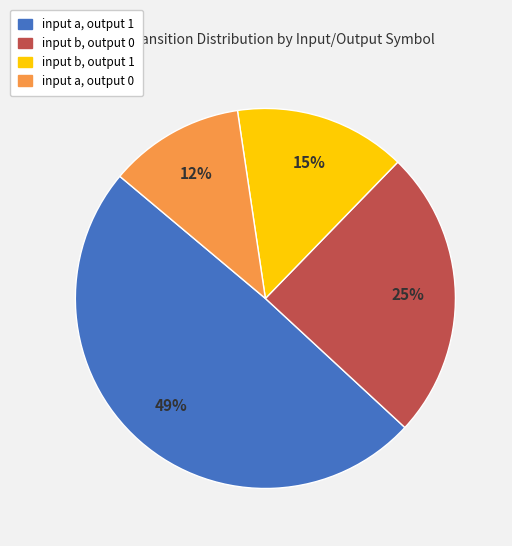

To the nearest percent, what percentage of the pie is input b, output 1?

15%